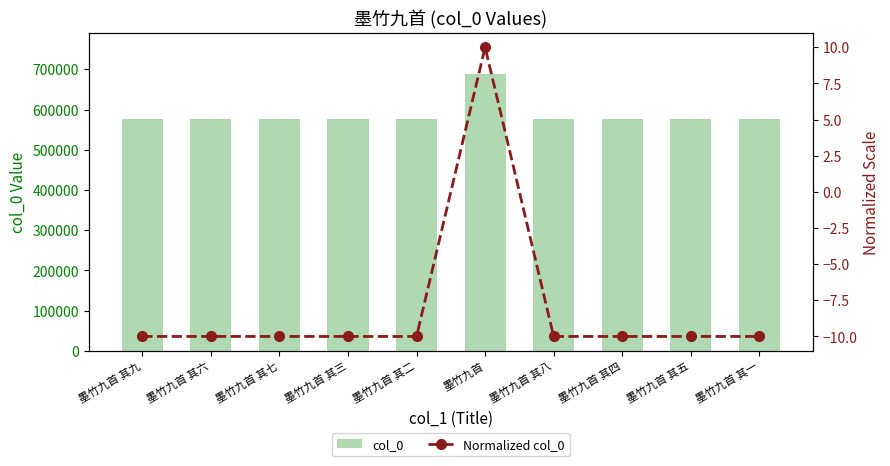

At which category is the sum across all series the highest?

墨竹九首